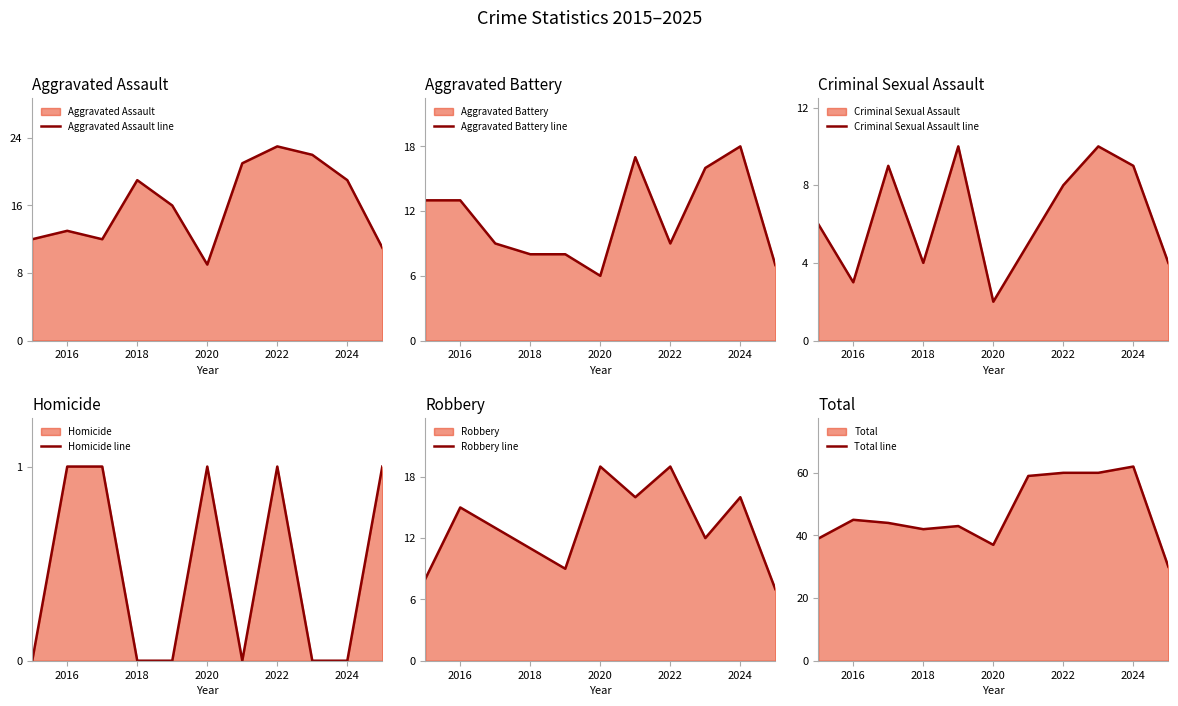

Does the chart have visible grid lines?

No